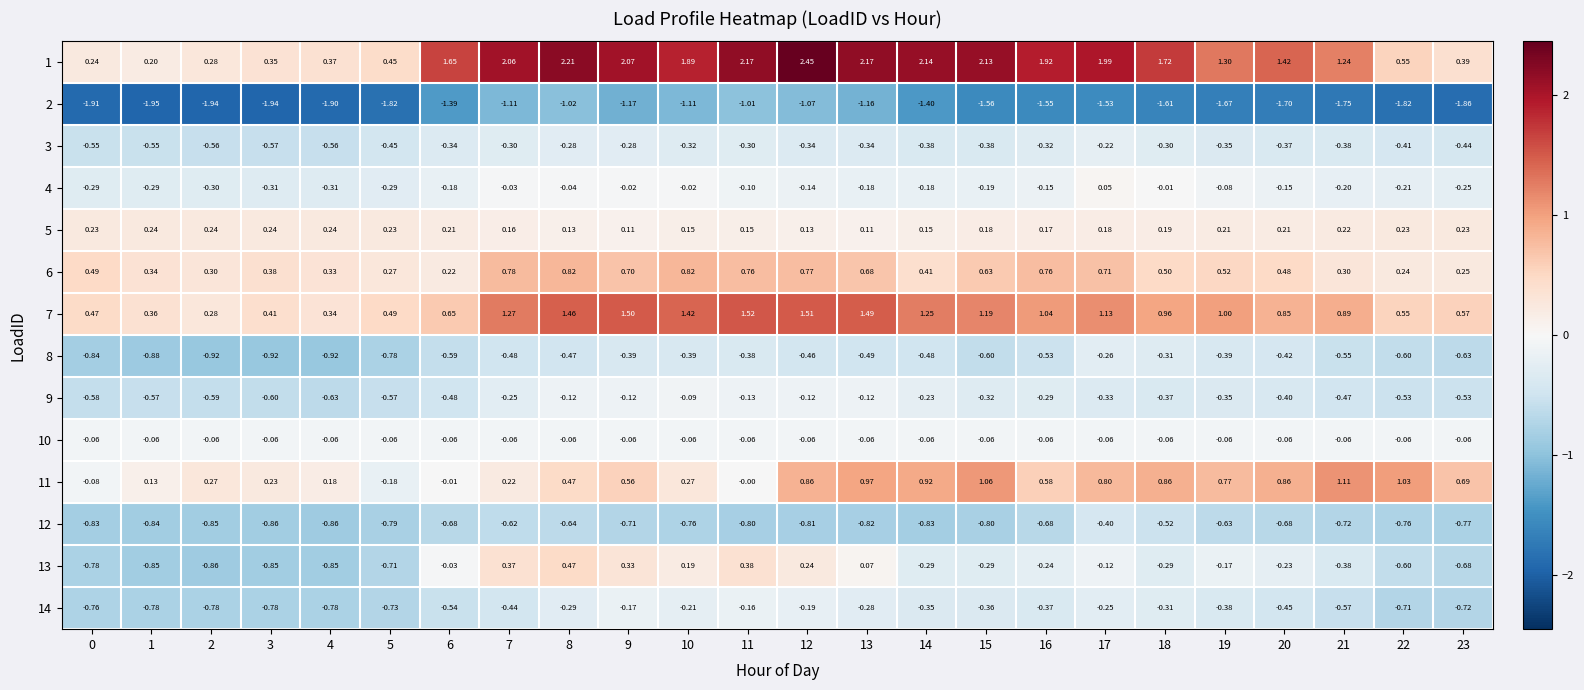

Between 7 and 13, which series saw the biggest shift?

11